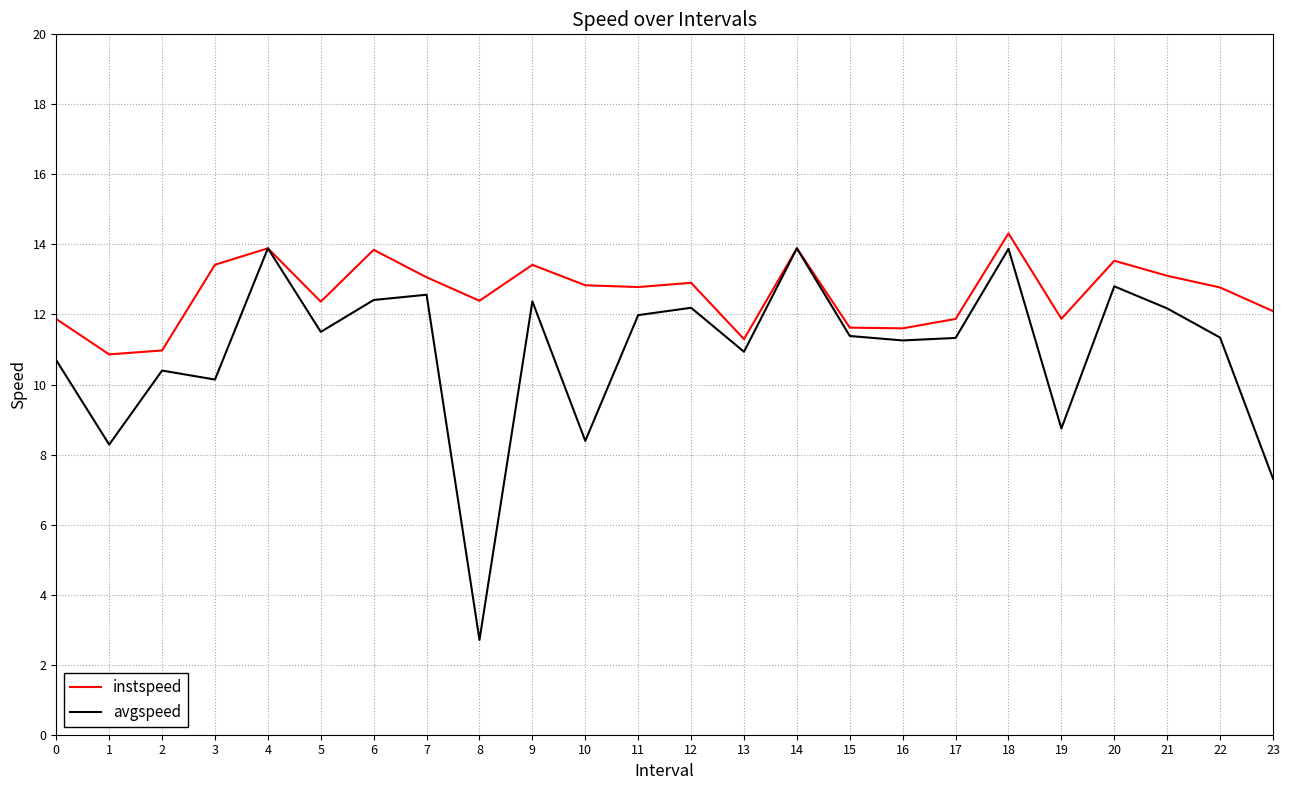

At 8, list the series in order from smallest to largest.

avgspeed, instspeed